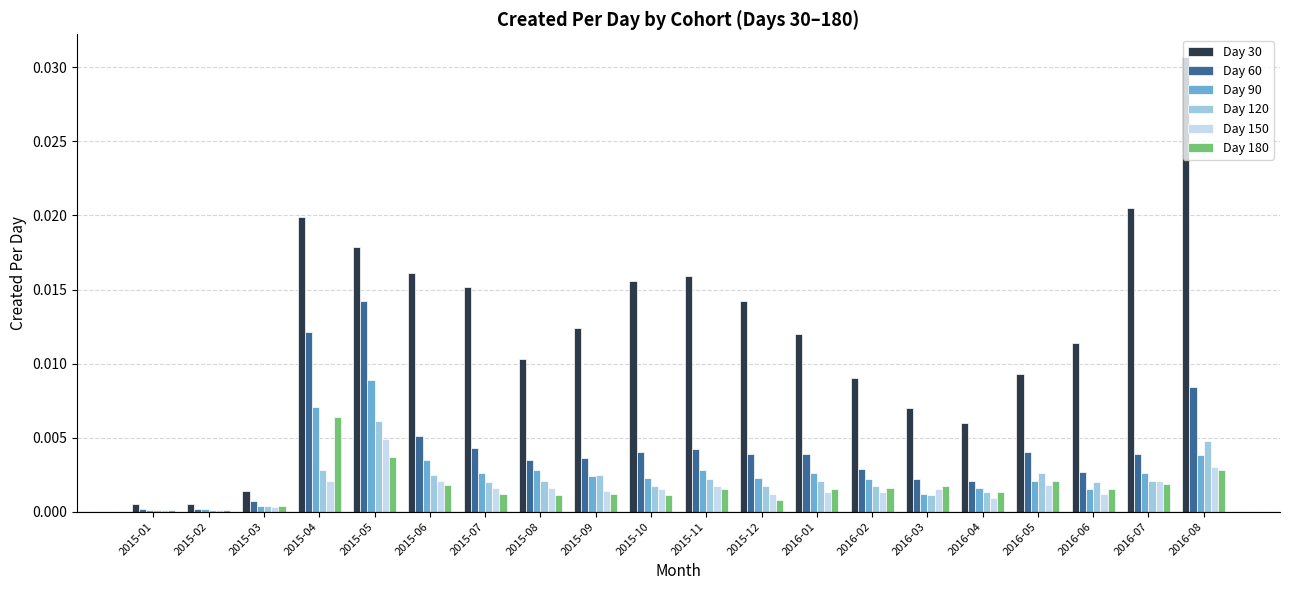

How many bars are there in each group?

6